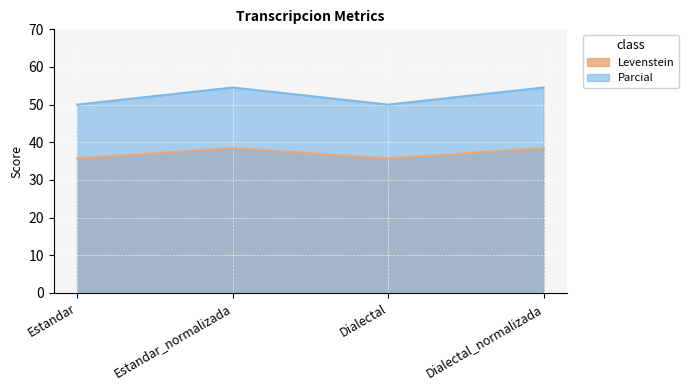

Between Estandar and Estandar_normalizada, which is larger?

Estandar_normalizada